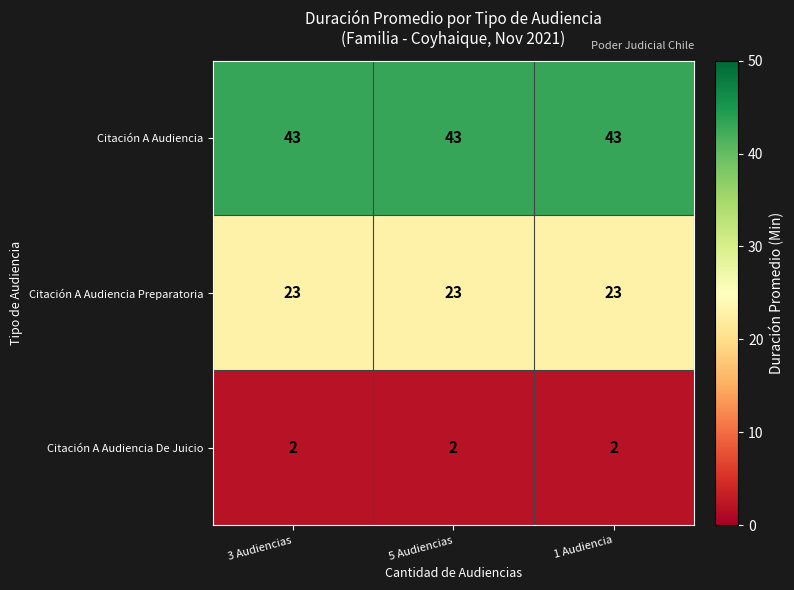

True or false: Citación A Audiencia has a value of 27 at 5 Audiencias.

False